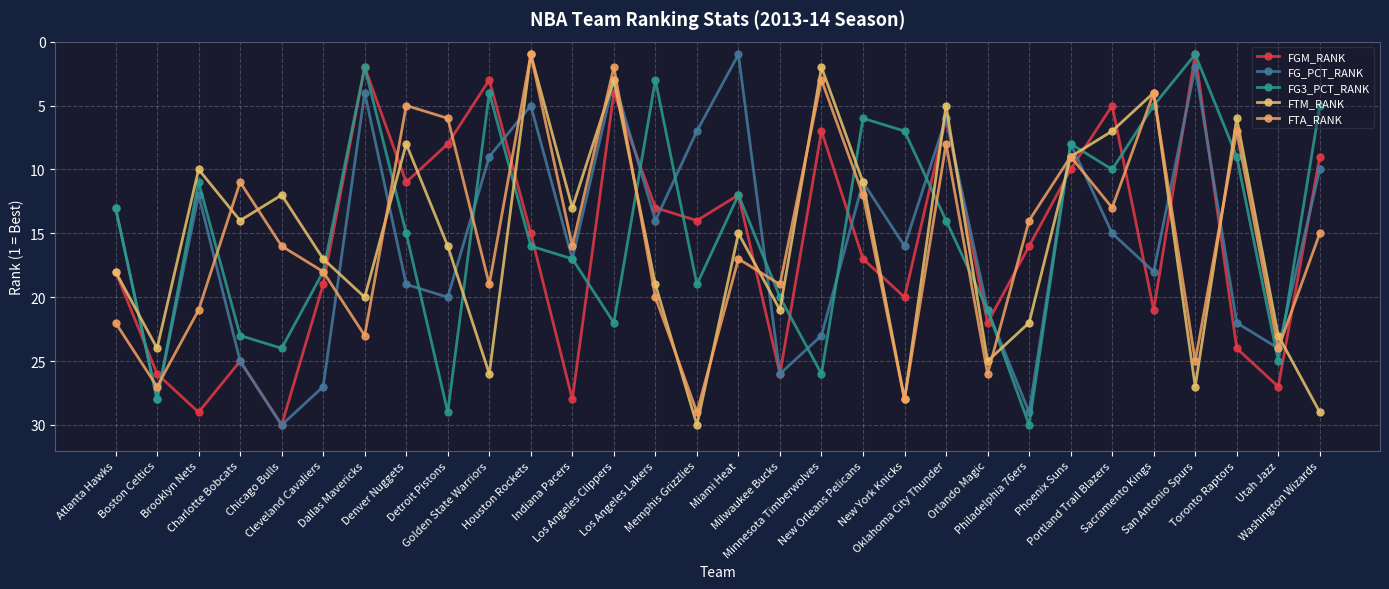

The FTM_RANK series shows 11 at New Orleans Pelicans. True or false?

True